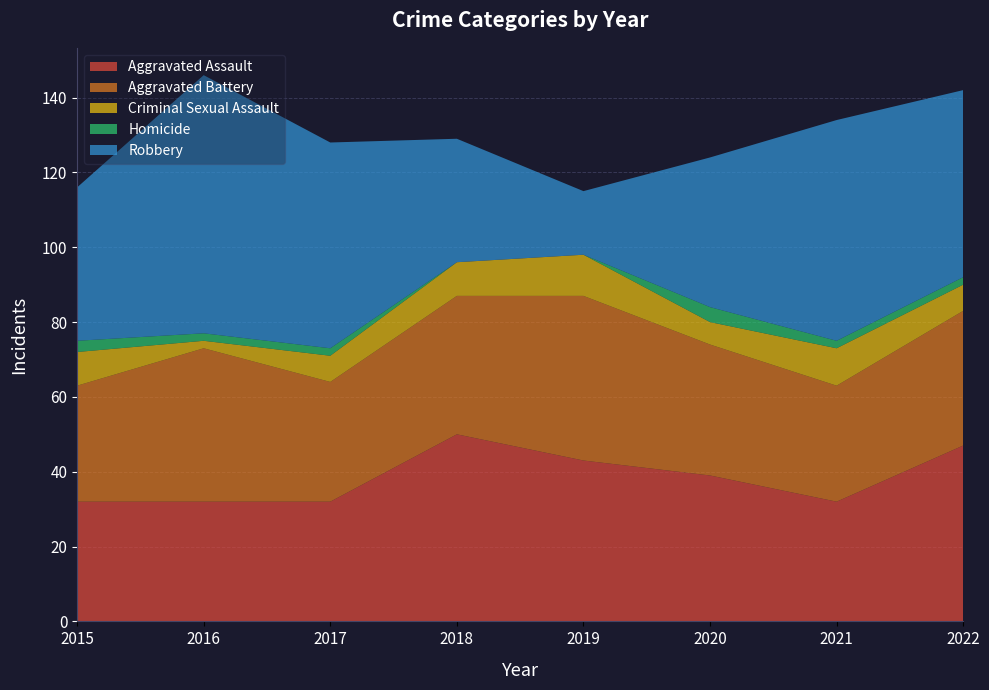

Reading left to right, transcribe all the data shown in this chart.

Aggravated Assault: 2015=32	2016=32	2017=32	2018=50	2019=43	2020=39	2021=32	2022=47
Aggravated Battery: 2015=31	2016=41	2017=32	2018=37	2019=44	2020=35	2021=31	2022=36
Criminal Sexual Assault: 2015=9	2016=2	2017=7	2018=9	2019=11	2020=6	2021=10	2022=7
Homicide: 2015=3	2016=2	2017=2	2018=0	2019=0	2020=4	2021=2	2022=2
Robbery: 2015=41	2016=69	2017=55	2018=33	2019=17	2020=40	2021=59	2022=50